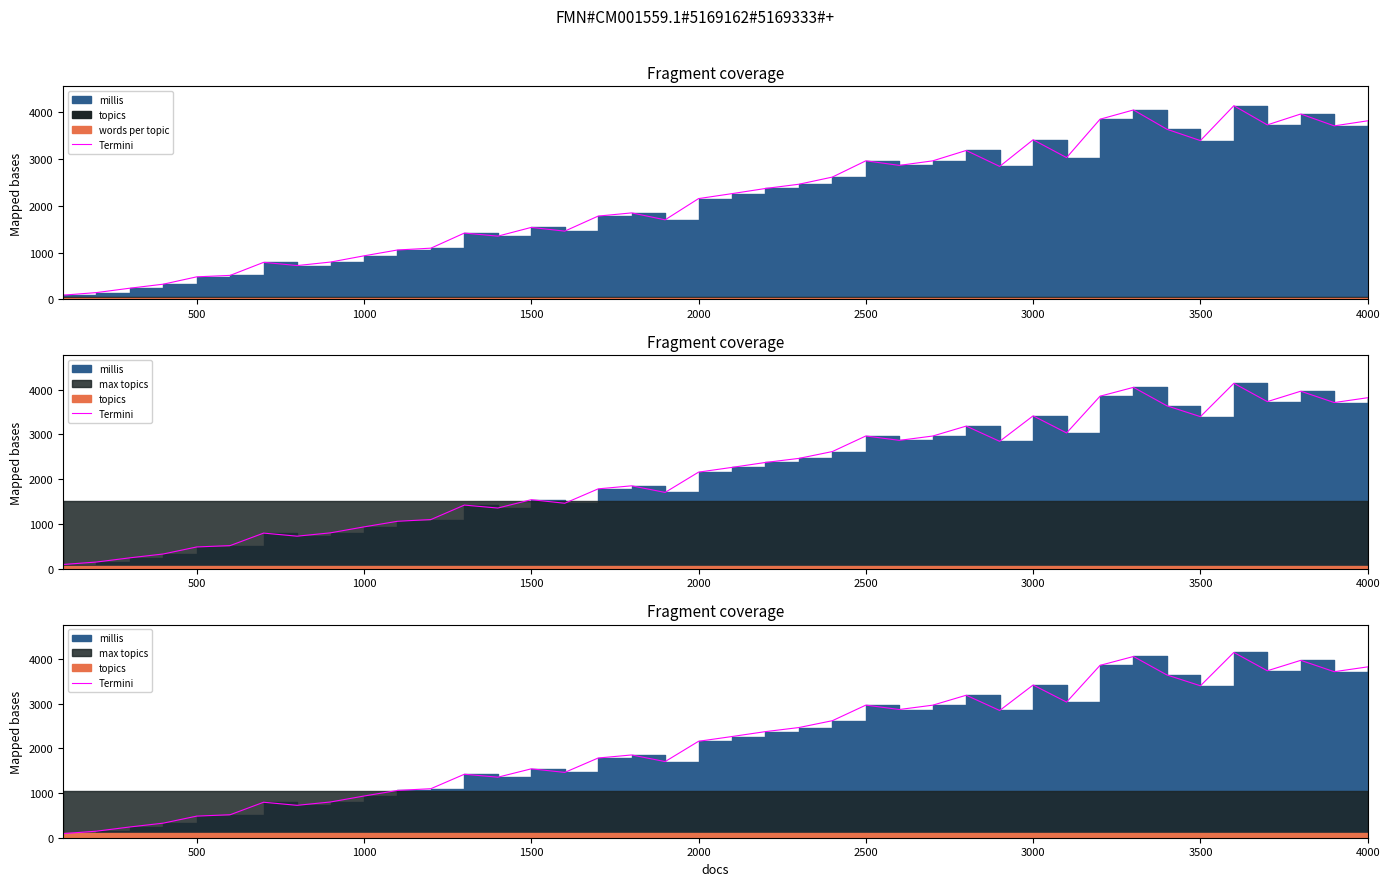

Is it true that the value at 3000 is 1269?

False